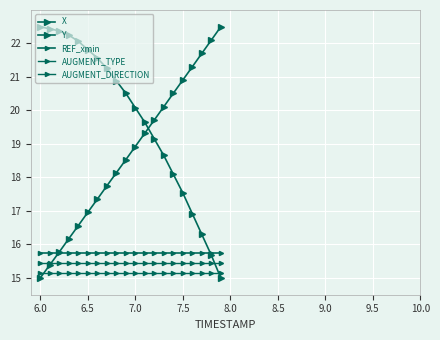

Which series has the largest total across all categories?

X